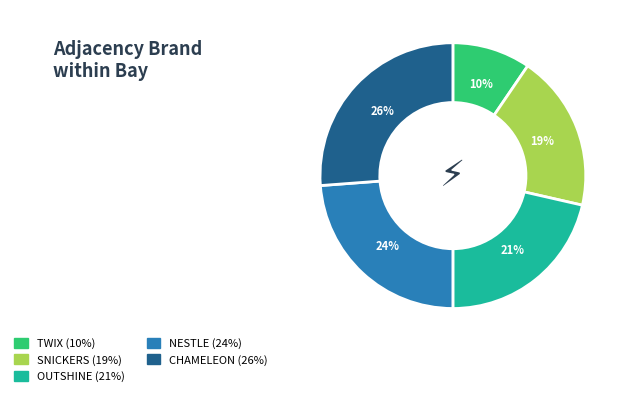

The CHAMELEON slice represents 19% of the pie. True or false?

False